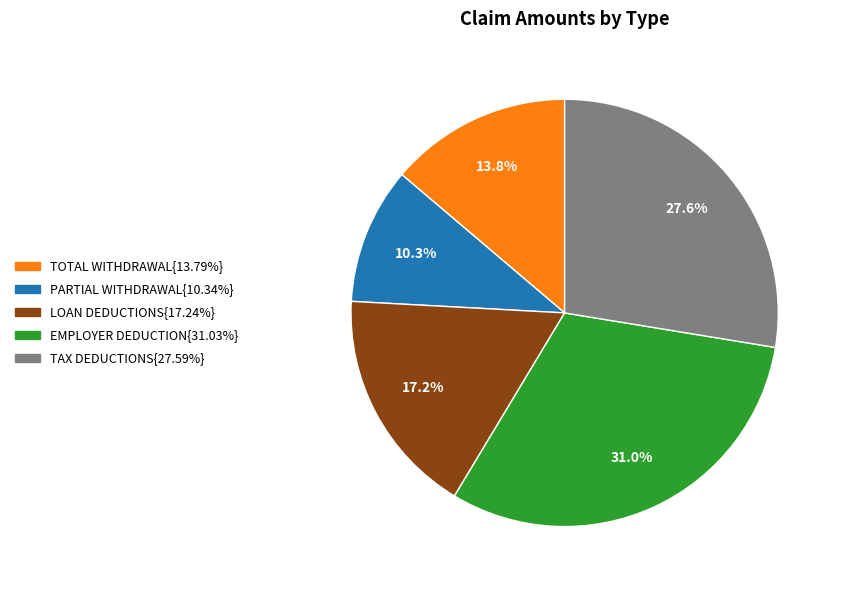

Is there any slice that represents more than half of the pie?

No